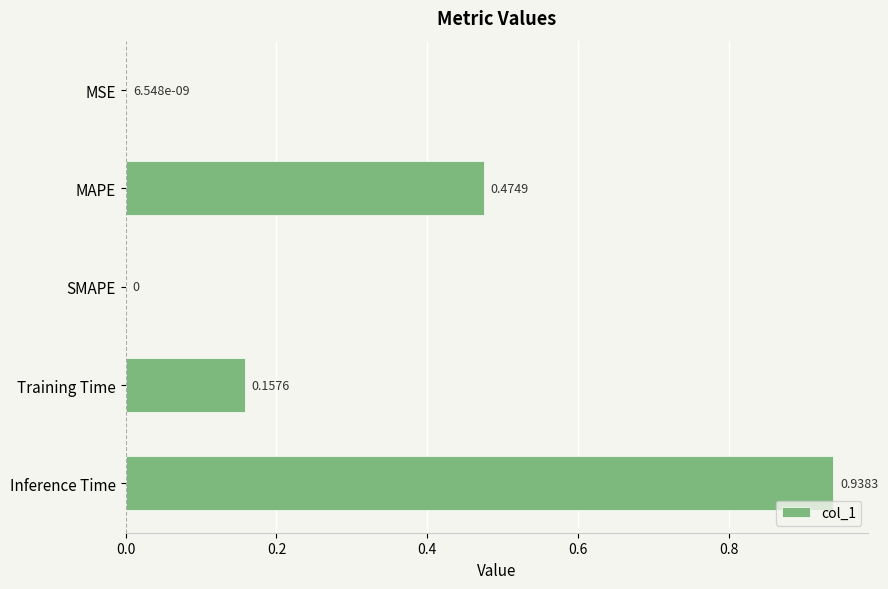

Between MSE and MAPE, which is larger?

MAPE